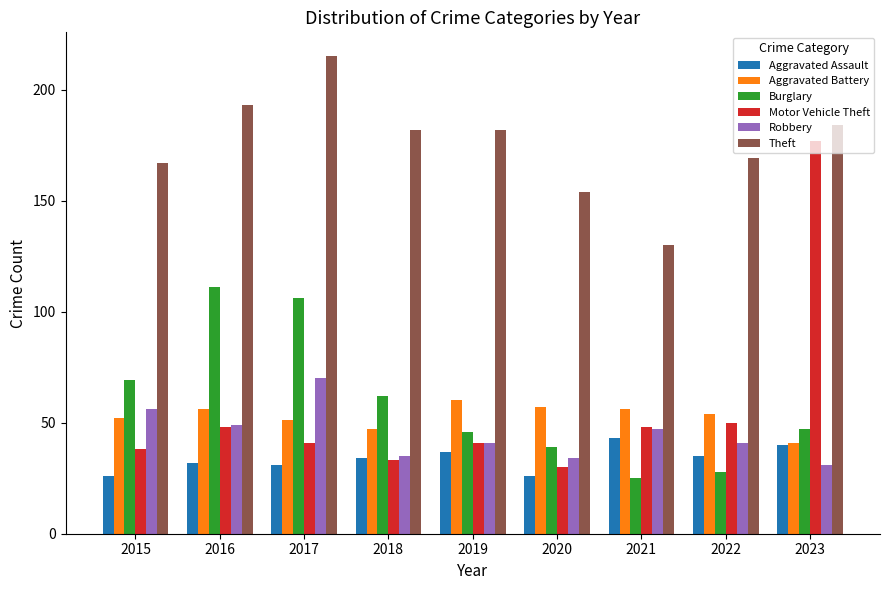

The Motor Vehicle Theft series shows 71 at 2022. True or false?

False